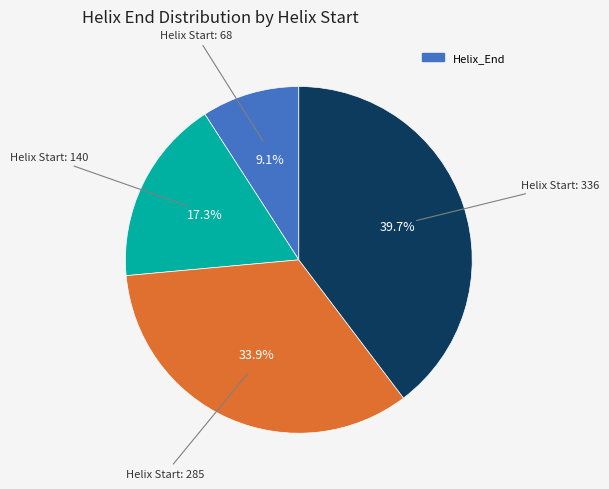

Does any single category account for the majority?

No